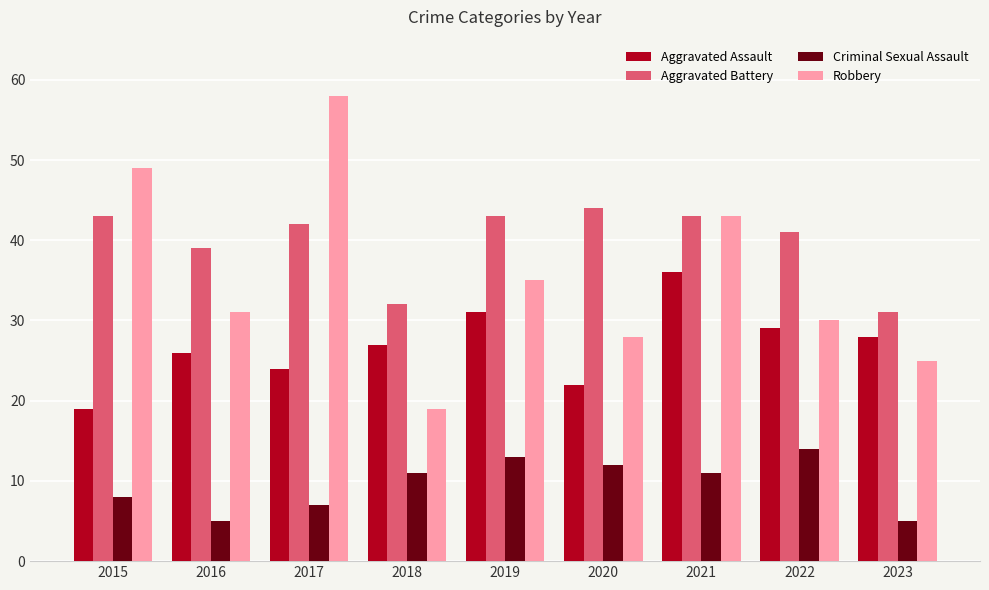

Which series has the widest spread of values?

Robbery